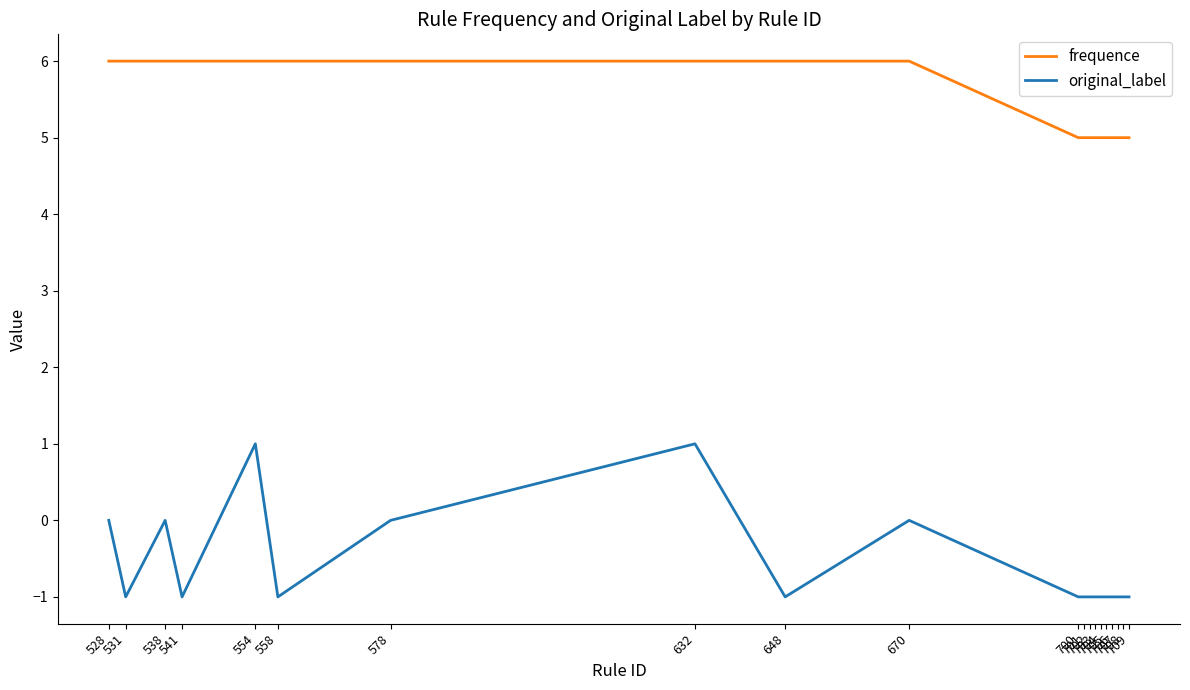

What is the minimum value shown in the chart?

-1